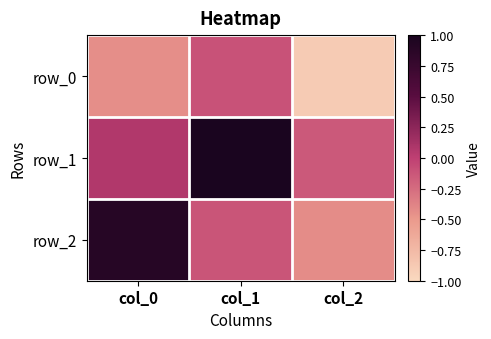

Between col_0 and col_2, which series saw the biggest shift?

row_2